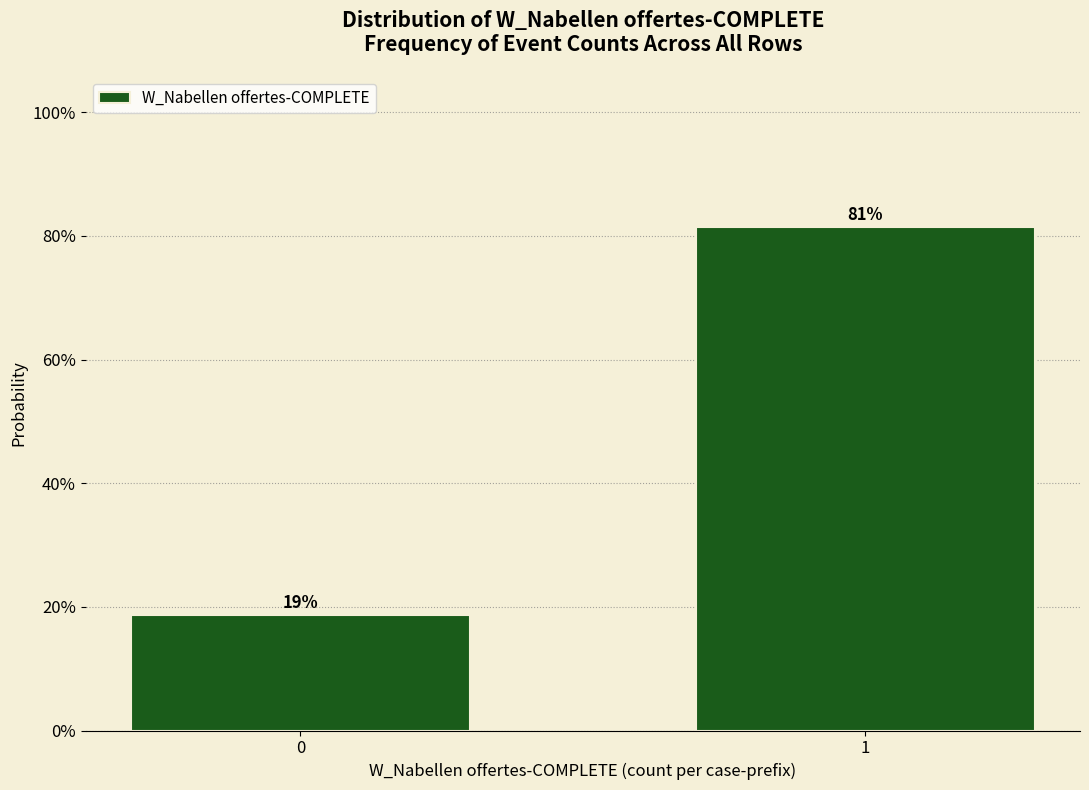

Does the chart contain any negative values?

No